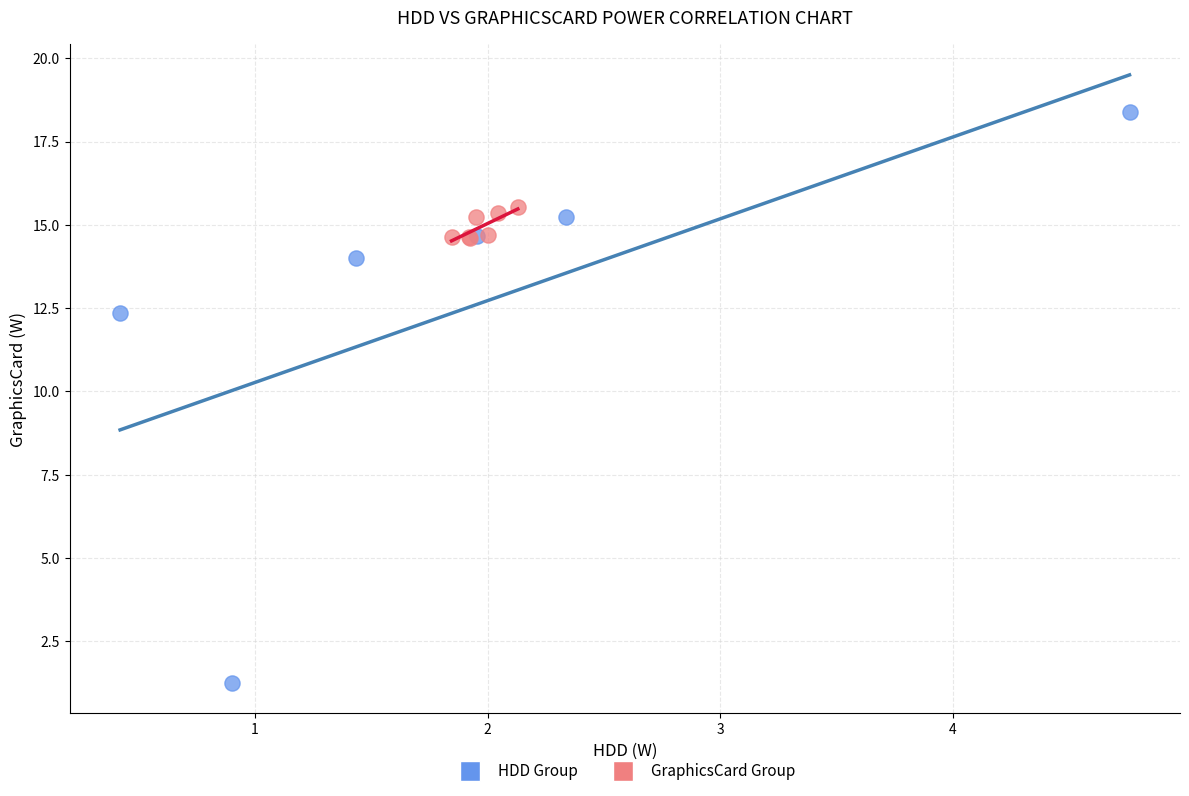

Which series contains the lowest Y value?

HDD Group